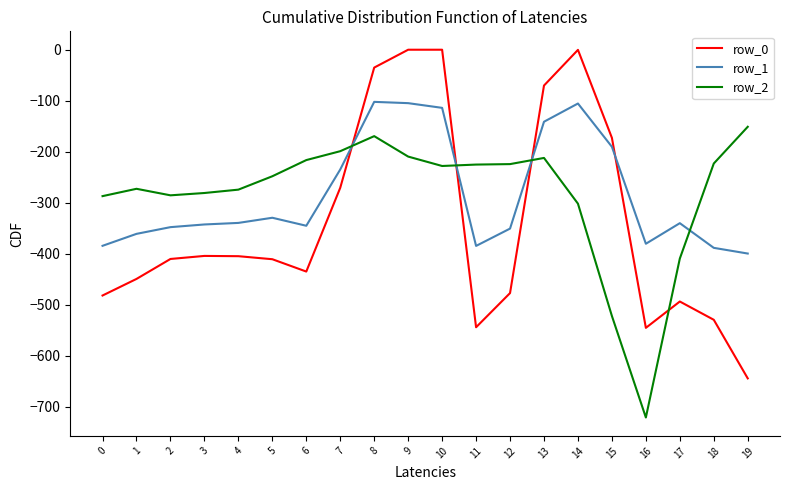

What is the average value of the row_1 series?

-284.4